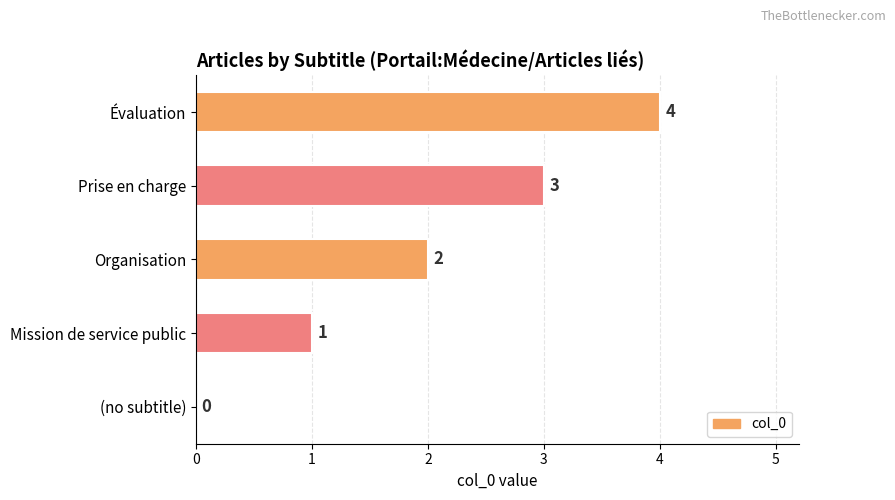

What is the greatest value displayed?

4